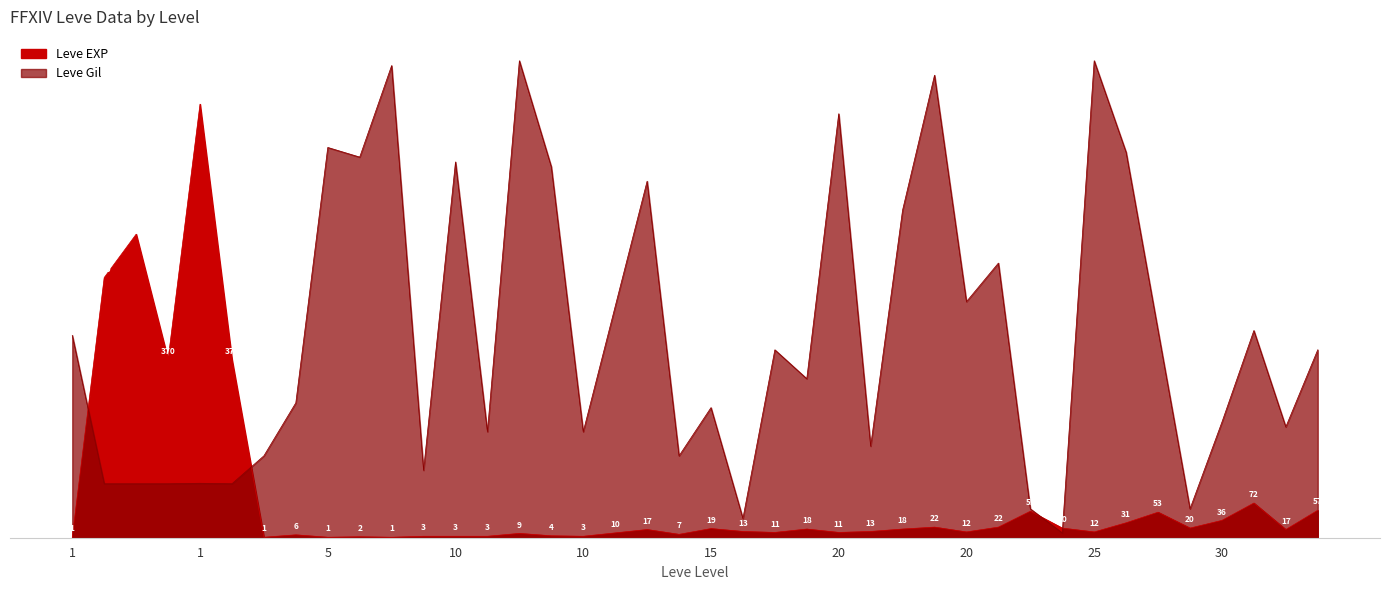

Reading left to right, extract all data points from this chart.

Leve EXP: 1	540	630	370	900	370	1	6	1	2	1	3	3	3	9	4	3	10	17	7	19	13	11	18	11	13	18	22	12	22	55	20	12	31	53	20	36	72	17	57
Leve Gil: 420	112	112	112	113	112	170	280	810	790	980	140	780	220	990	770	220	480	740	170	270	40	390	330	880	190	680	960	490	570	60	10	990	800	430	60	240	430	230	390